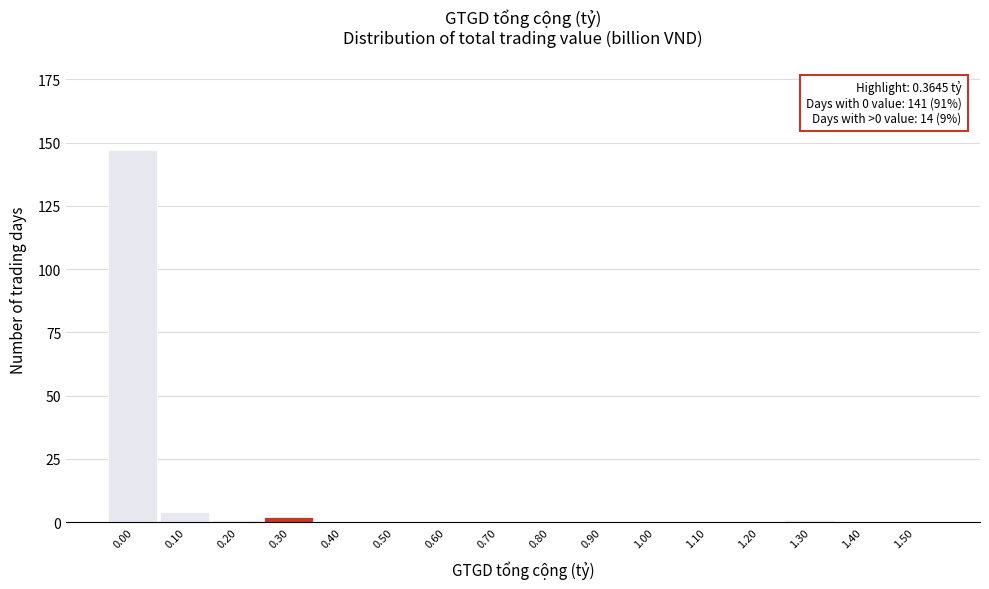

Reading right to left, list all the values displayed in this chart.

1.50=0	1.40=0	1.30=1	1.20=0	1.10=0	1.00=0	0.90=0	0.80=0	0.70=0	0.60=0	0.50=0	0.40=0	0.30=2	0.20=1	0.10=4	0.00=147